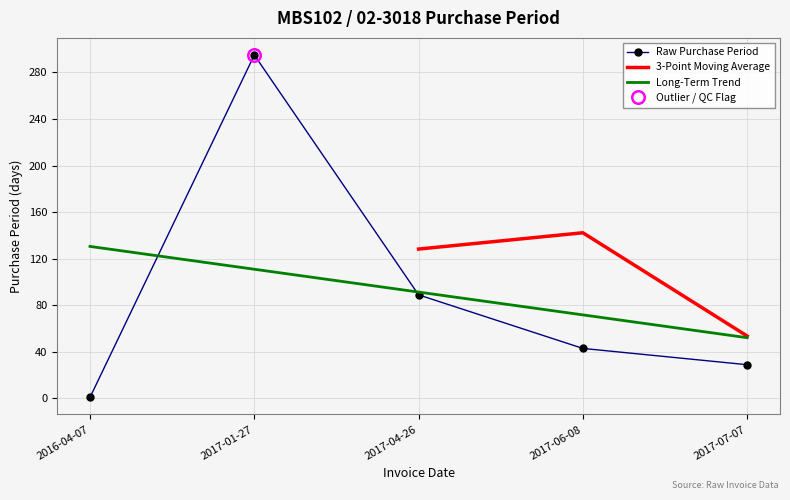

Which label corresponds to the largest value in the chart?

2017-01-27